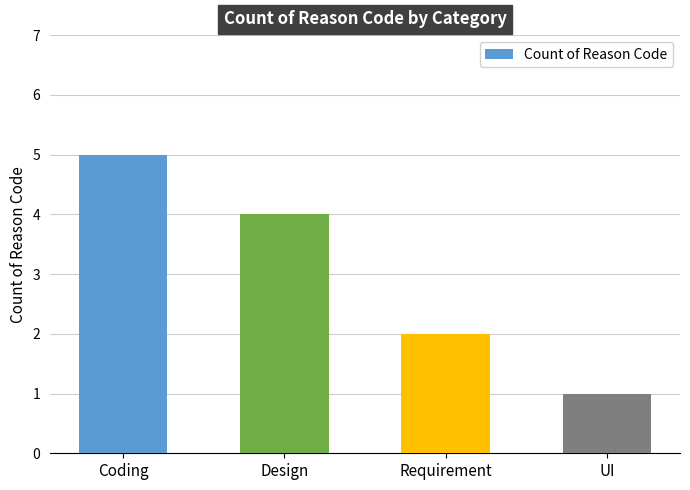

What is the sum of the values at UI and Requirement?

3